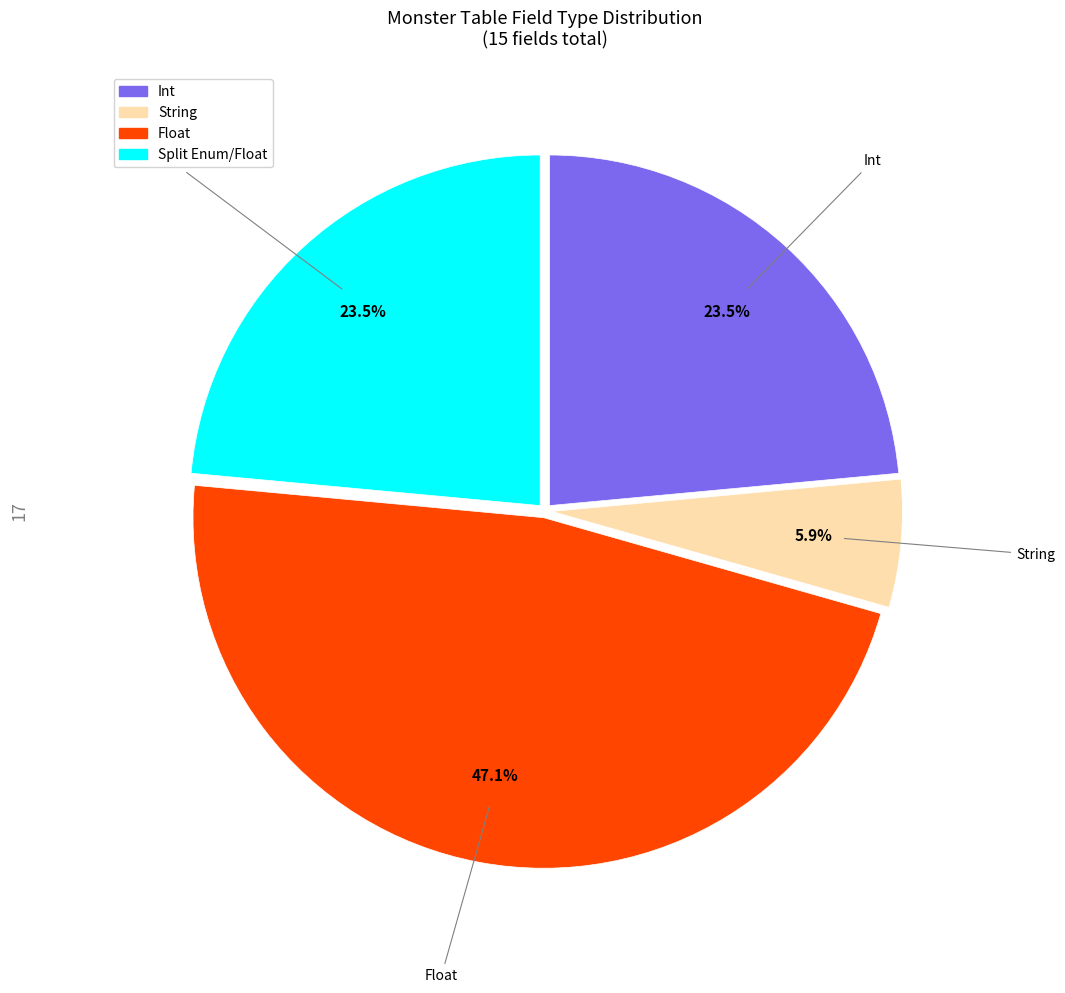

To the nearest percent, what is the average slice percentage?

25%